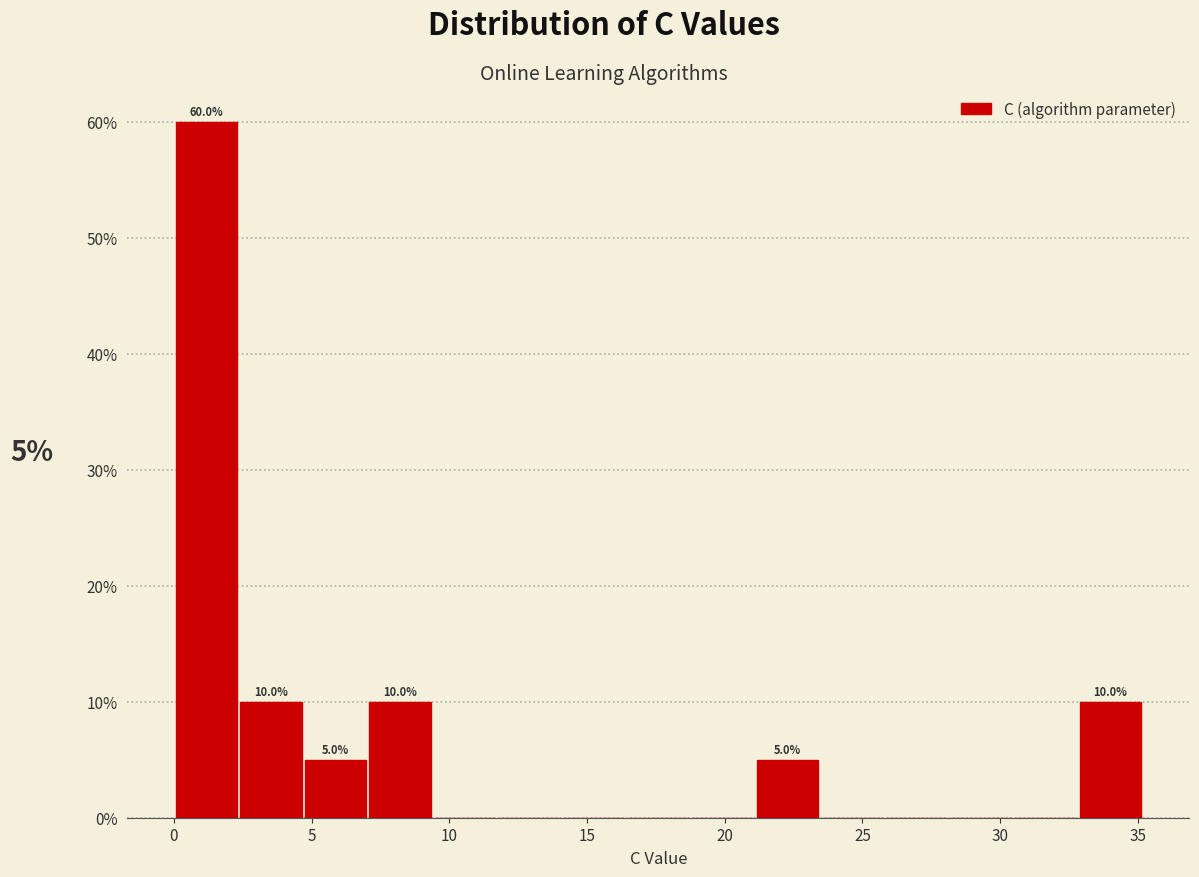

Over which range of the x-axis is the bar tallest?

0.0 to 2.5